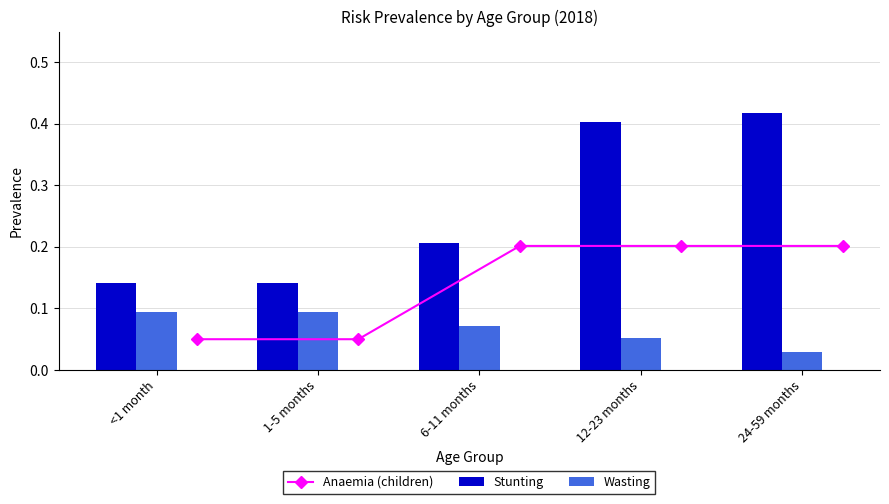

Count the Wasting values in the range 0 to 1.

5